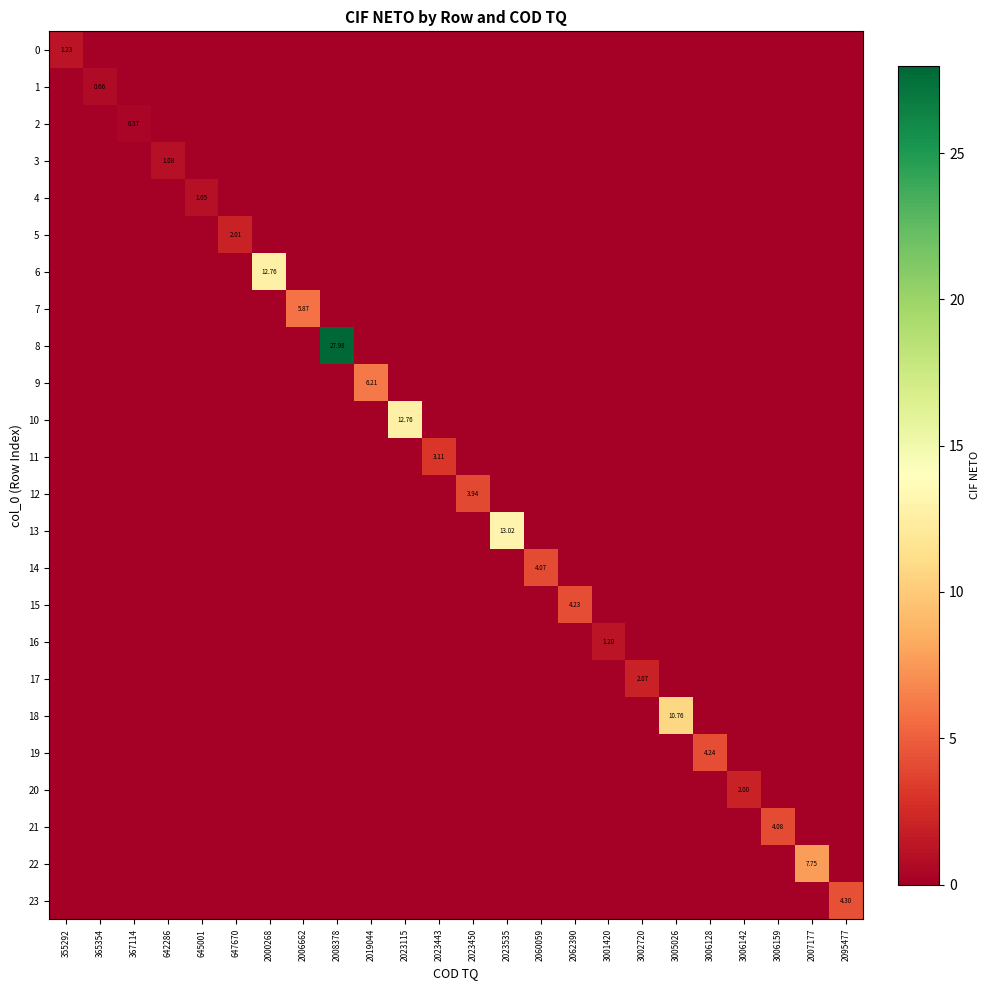

What is the highest value of the 15 series?

4.2